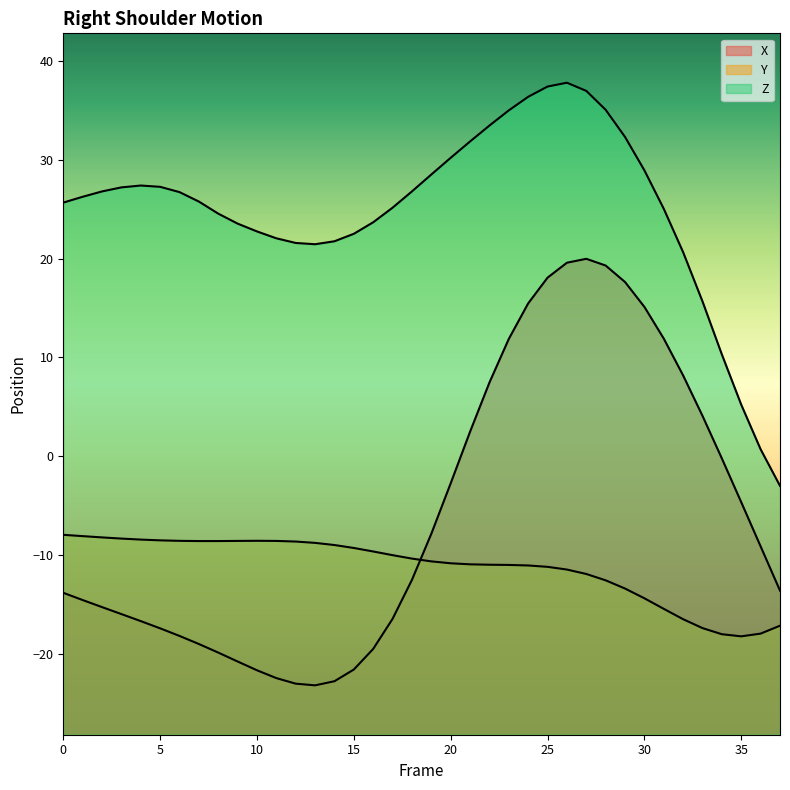

What is the difference between the highest and lowest values at 33?

33.1